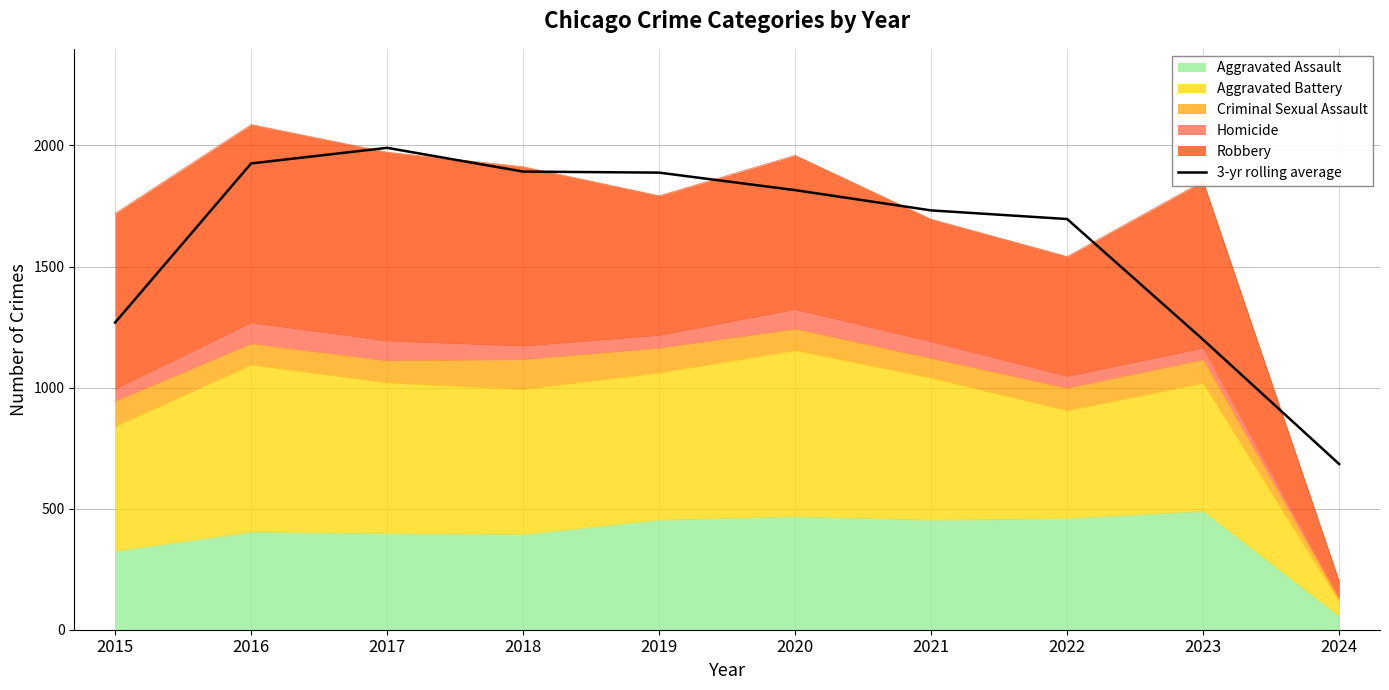

What is the difference between the maximum and minimum values?

1306.0